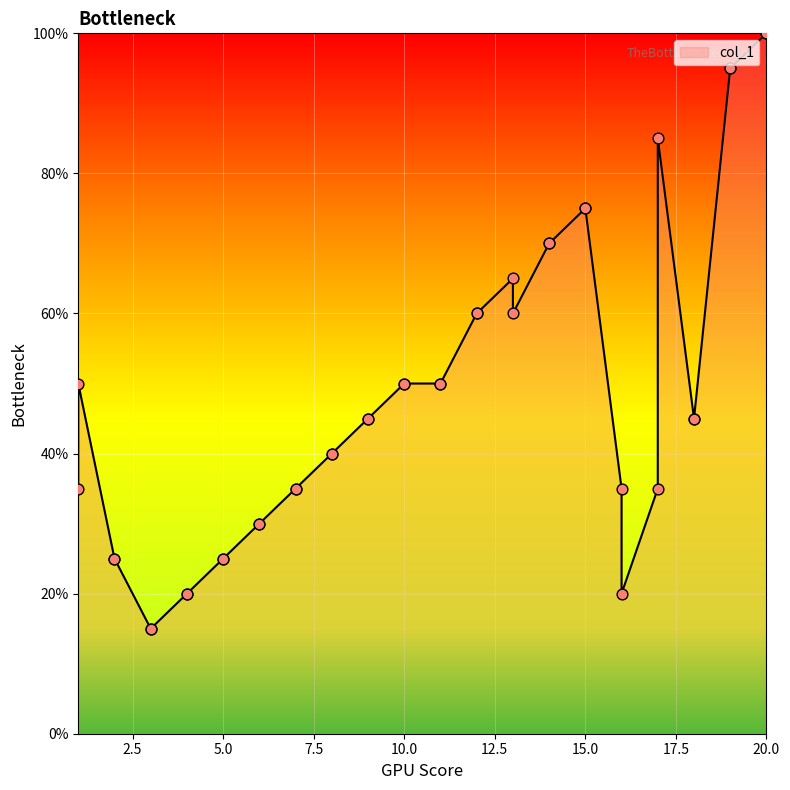

Approximately how many times larger is the value at 14 compared to 10?

1.4